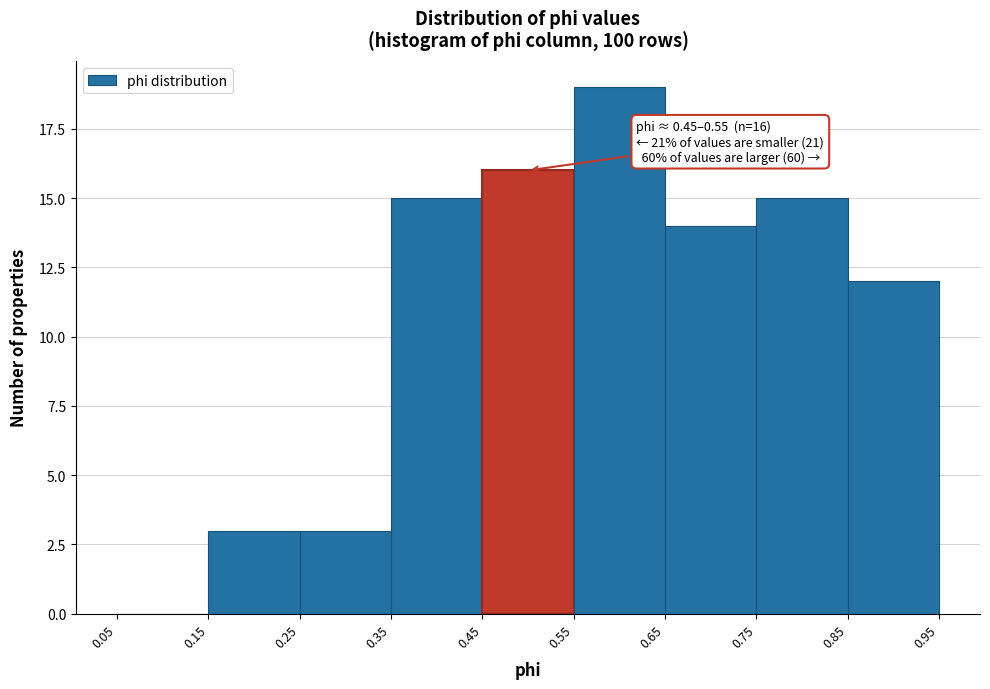

Over which range of the x-axis is the bar tallest?

0.55 to 0.65